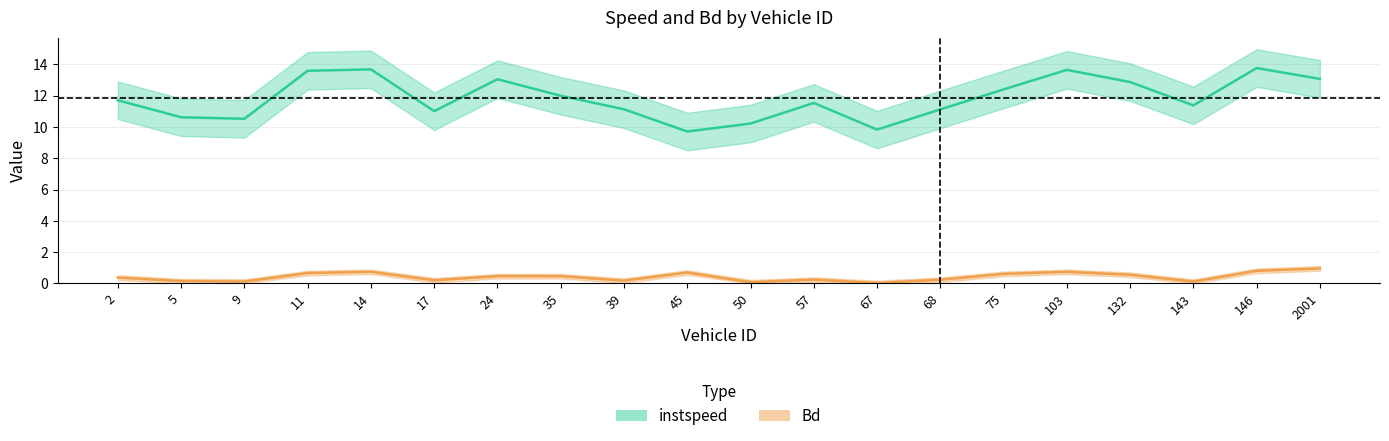

What is the minimum value for instspeed?

9.7